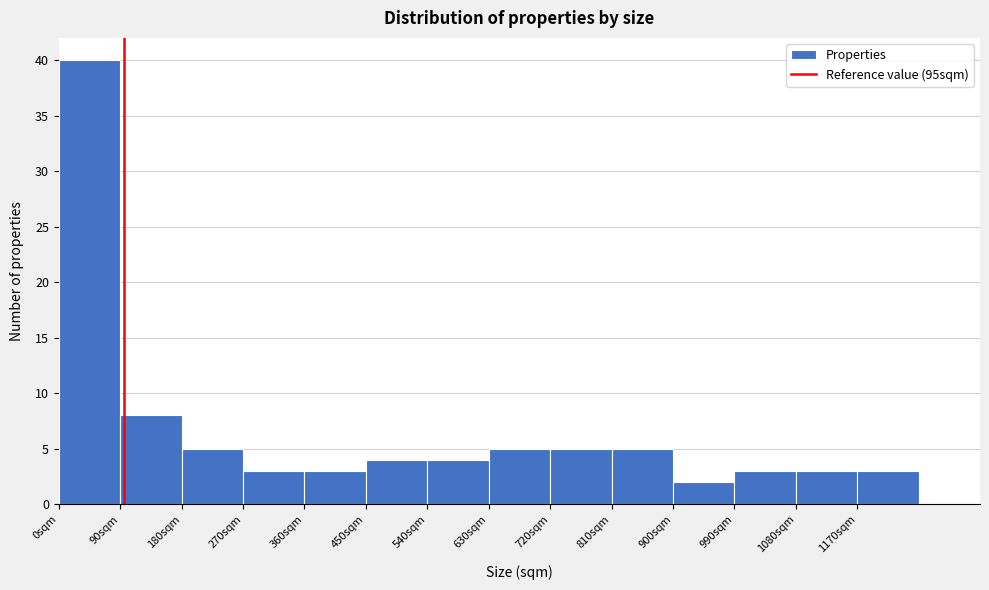

Reading left to right, list every bar in this chart as the range it spans on the x-axis followed by its height. The values are not printed on the chart, so give them approximately, as read against the axis.

0 to 90: 40
90 to 180: 8
180 to 270: 5
270 to 360: 3
360 to 450: 3
450 to 540: 4
540 to 630: 4
630 to 720: 5
720 to 810: 5
810 to 900: 5
900 to 990: 2
990 to 1080: 3
1080 to 1170: 3
1170 to 1260: 3